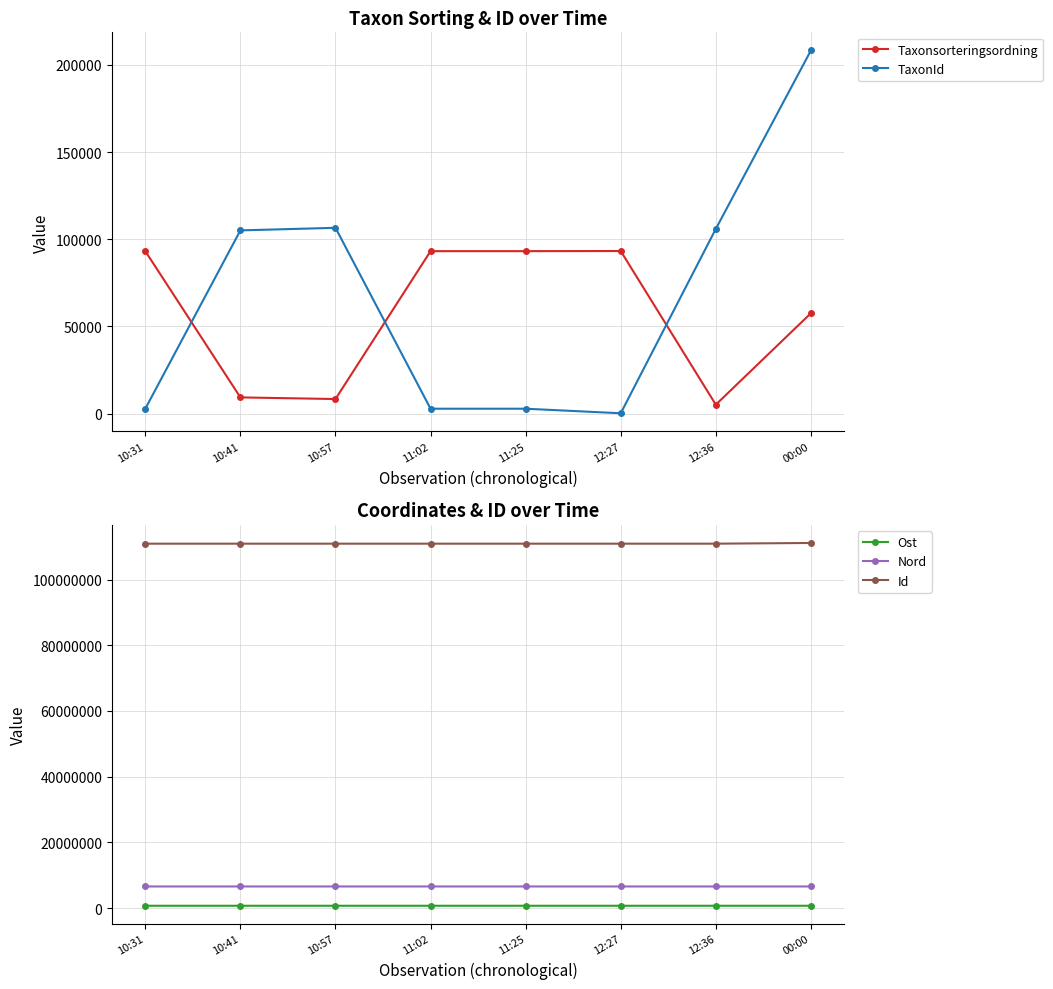

At which category does Nord reach its first local valley?

12:36